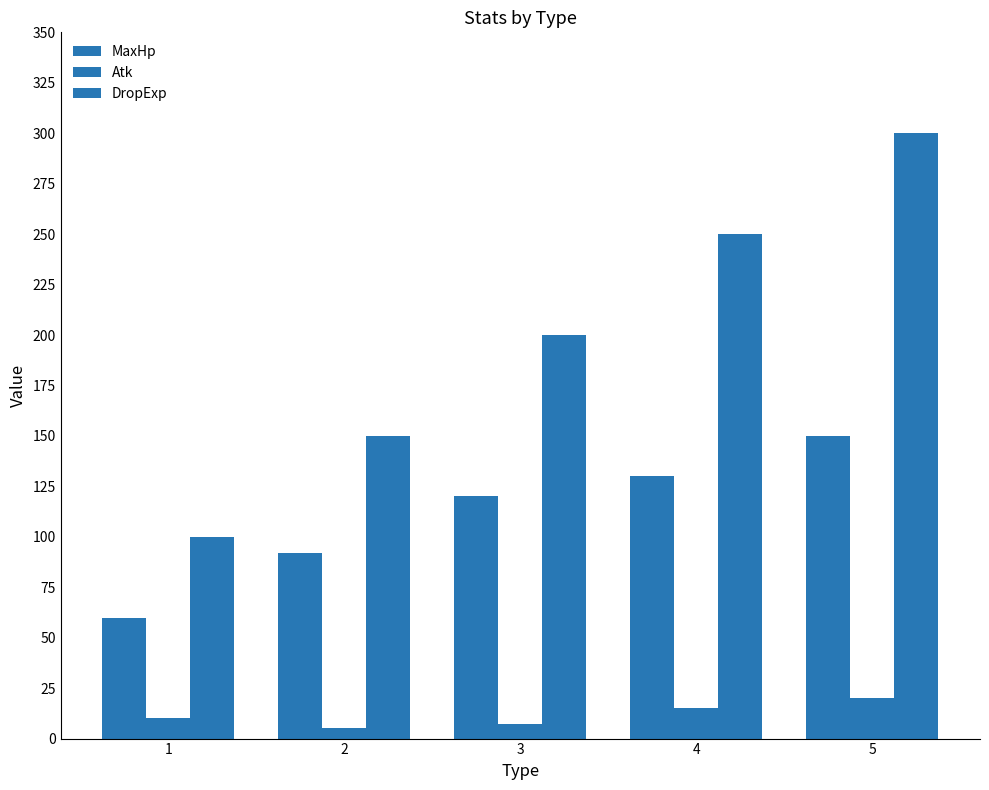

What is the highest value of the MaxHp series?

150